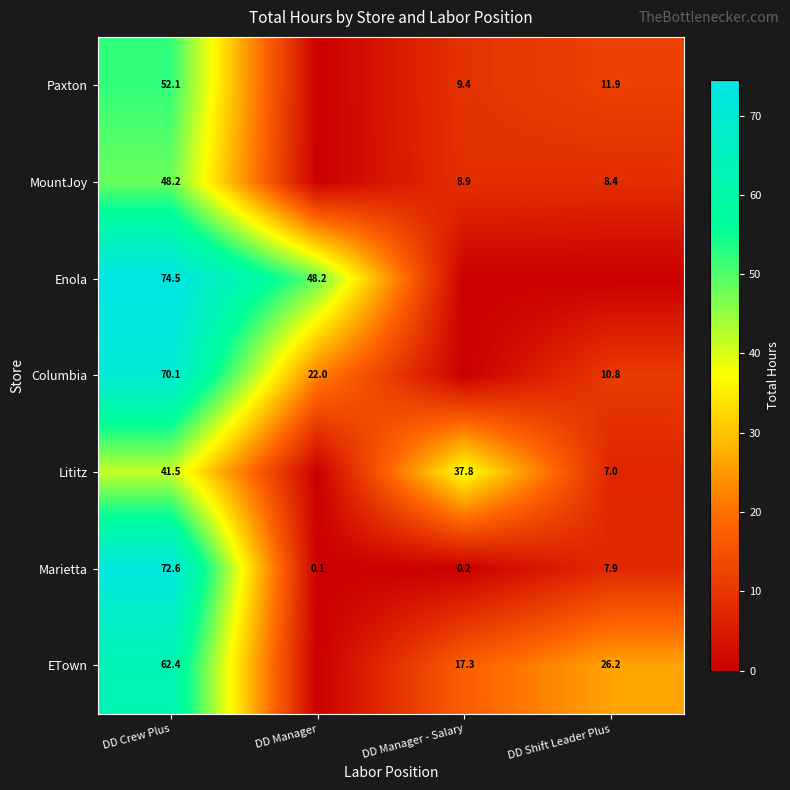

Read the Marietta value at DD Crew Plus.

72.6